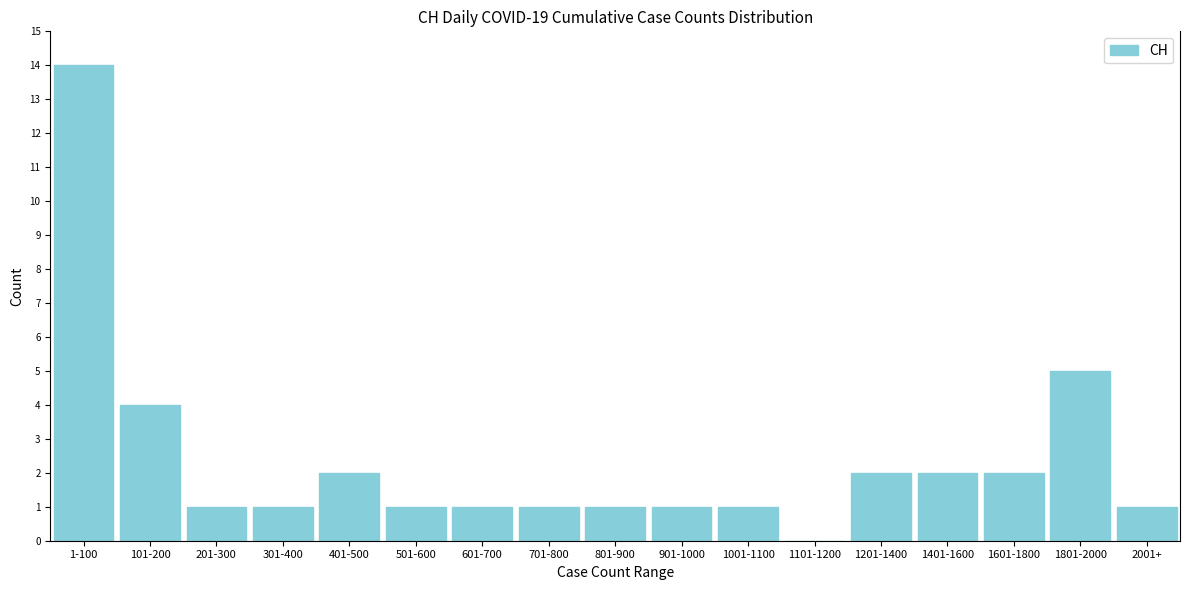

Reading left to right, transcribe all the data shown in this chart.

1-100=14	101-200=4	201-300=1	301-400=1	401-500=2	501-600=1	601-700=1	701-800=1	801-900=1	901-1000=1	1001-1100=1	1101-1200=0	1201-1400=2	1401-1600=2	1601-1800=2	1801-2000=5	2001+=1